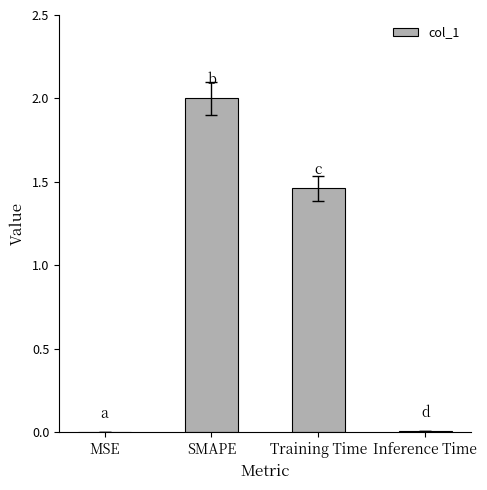

What is the sum of all values?

3.5